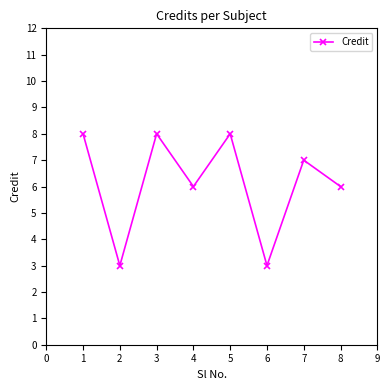

True or false: the data shows 2 at 7.

False